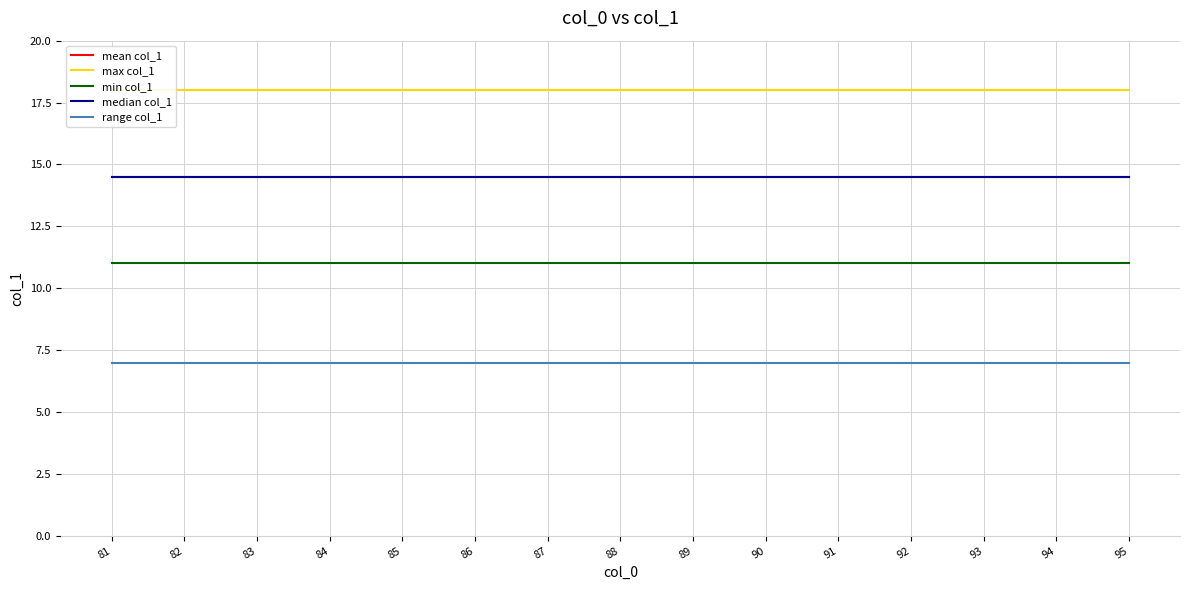

List the series in order of their peak value, lowest first.

range col_1, min col_1, mean col_1, median col_1, max col_1